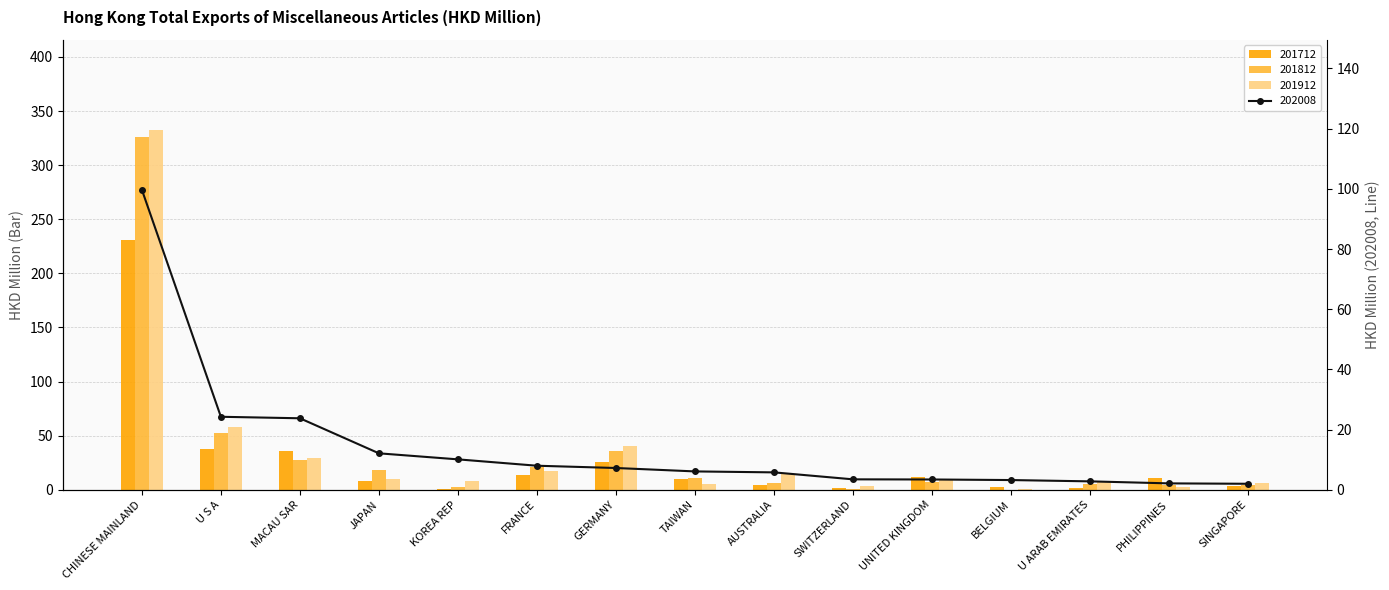

What is the average value of the 202008 series?

14.3